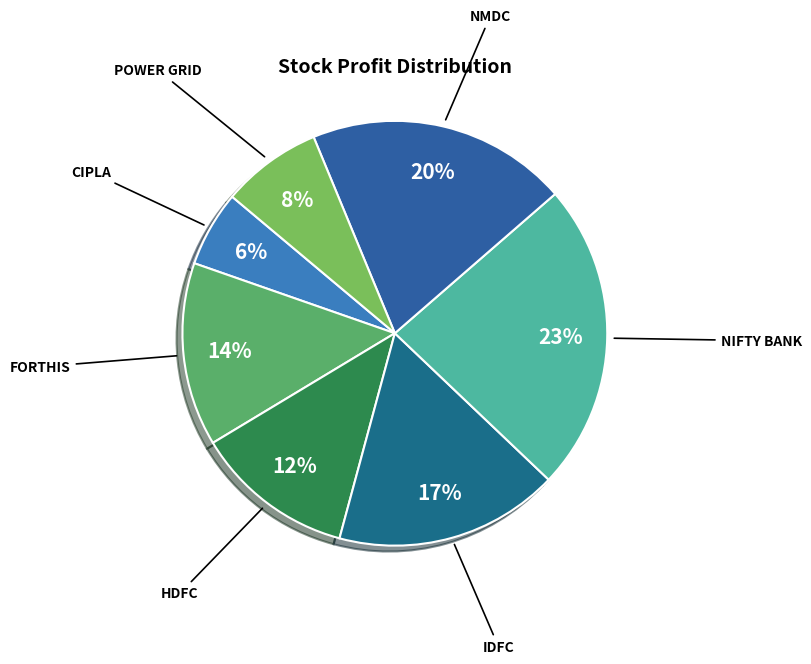

Is it true that POWER GRID is 2% of the pie?

False